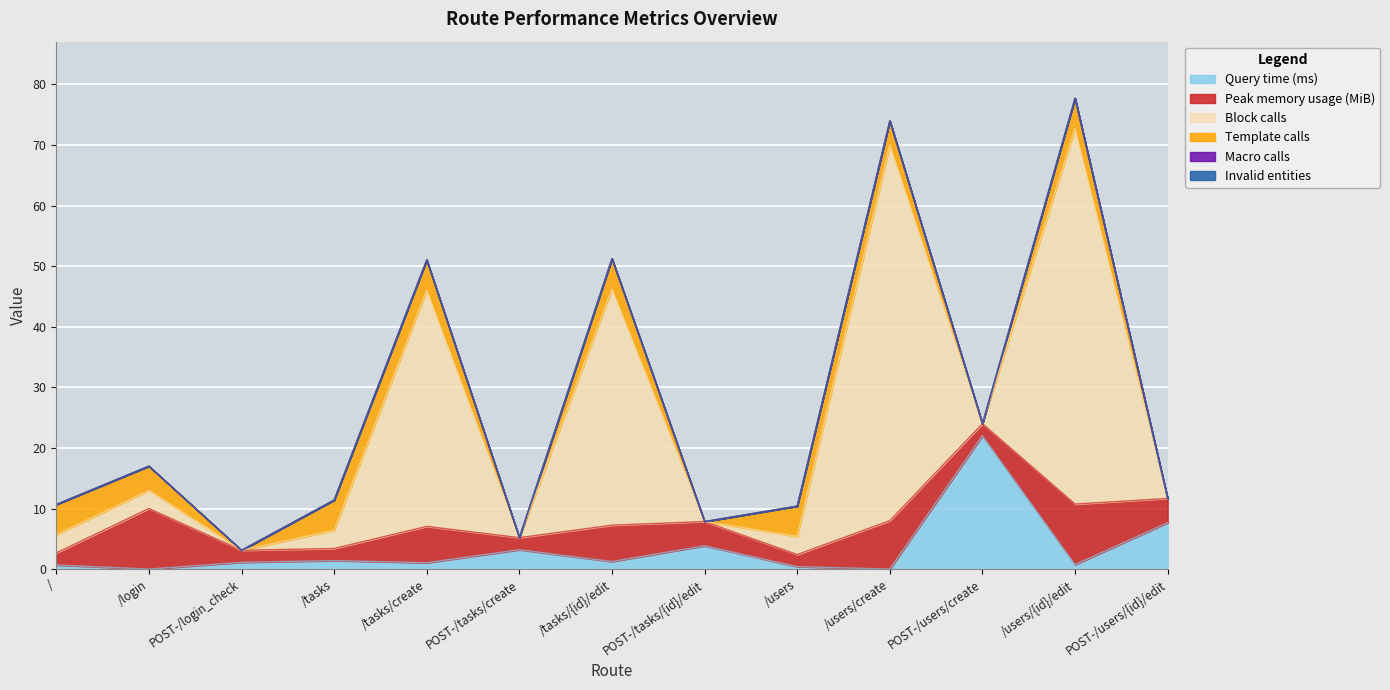

List the series in order of their peak value, lowest first.

Macro calls, Invalid entities, Template calls, Peak memory usage (MiB), Query time (ms), Block calls